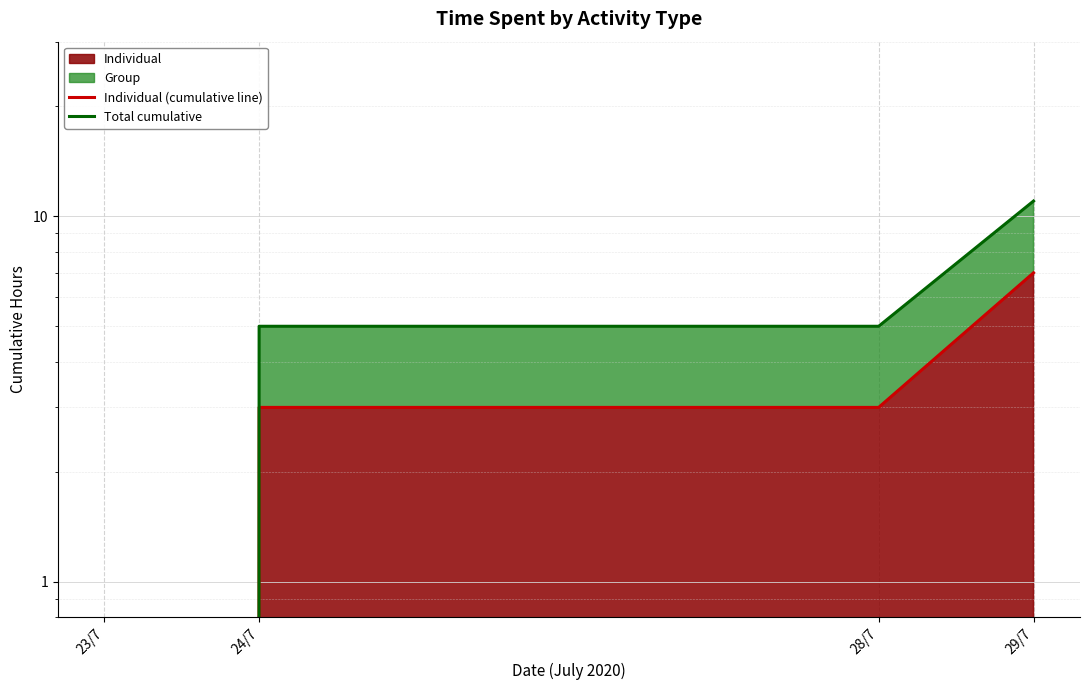

How many data points in Individual (cumulative line) are less than 3?

1